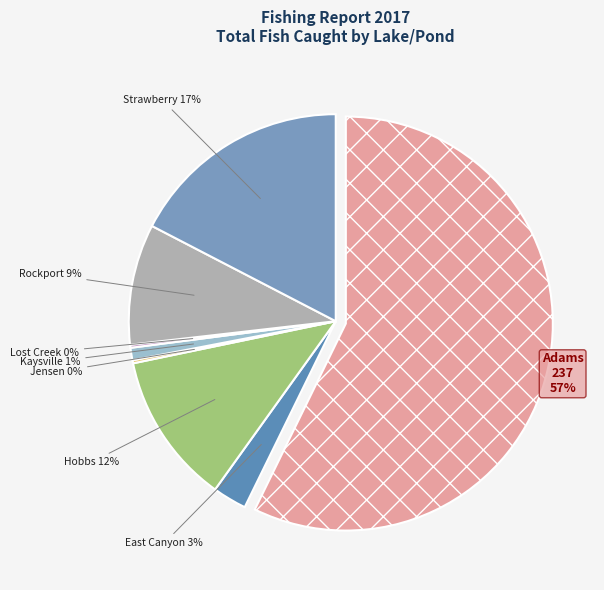

To the nearest percent, what is the difference between the Hobbs and East Canyon slice percentages?

9%